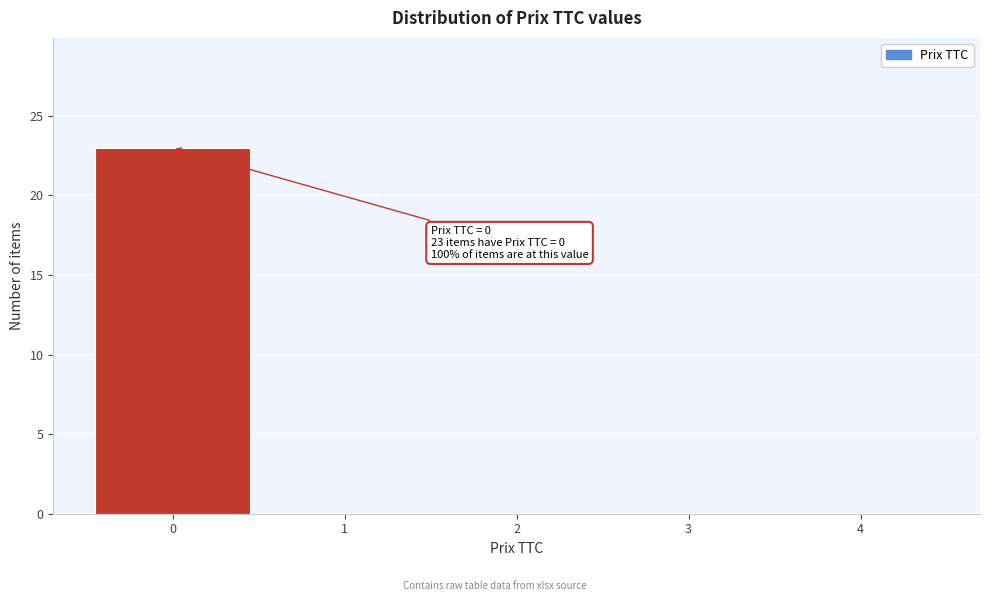

Over which range of the x-axis is the bar tallest?

-0.5 to 0.5